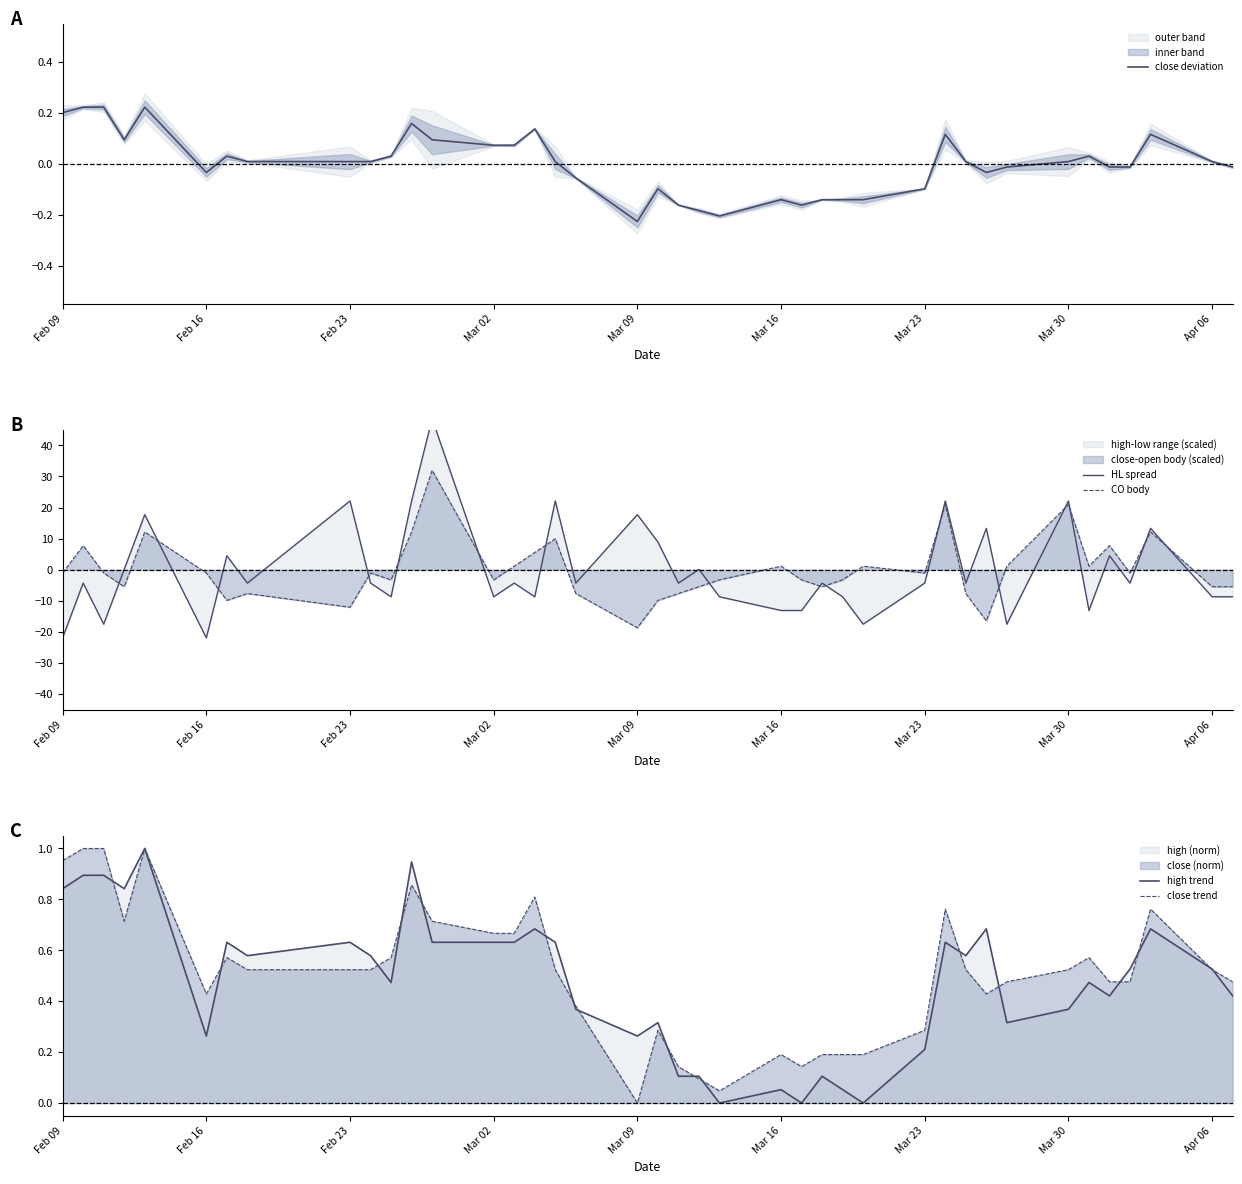

True or false: close trend has more than 2 interior local peaks.

True